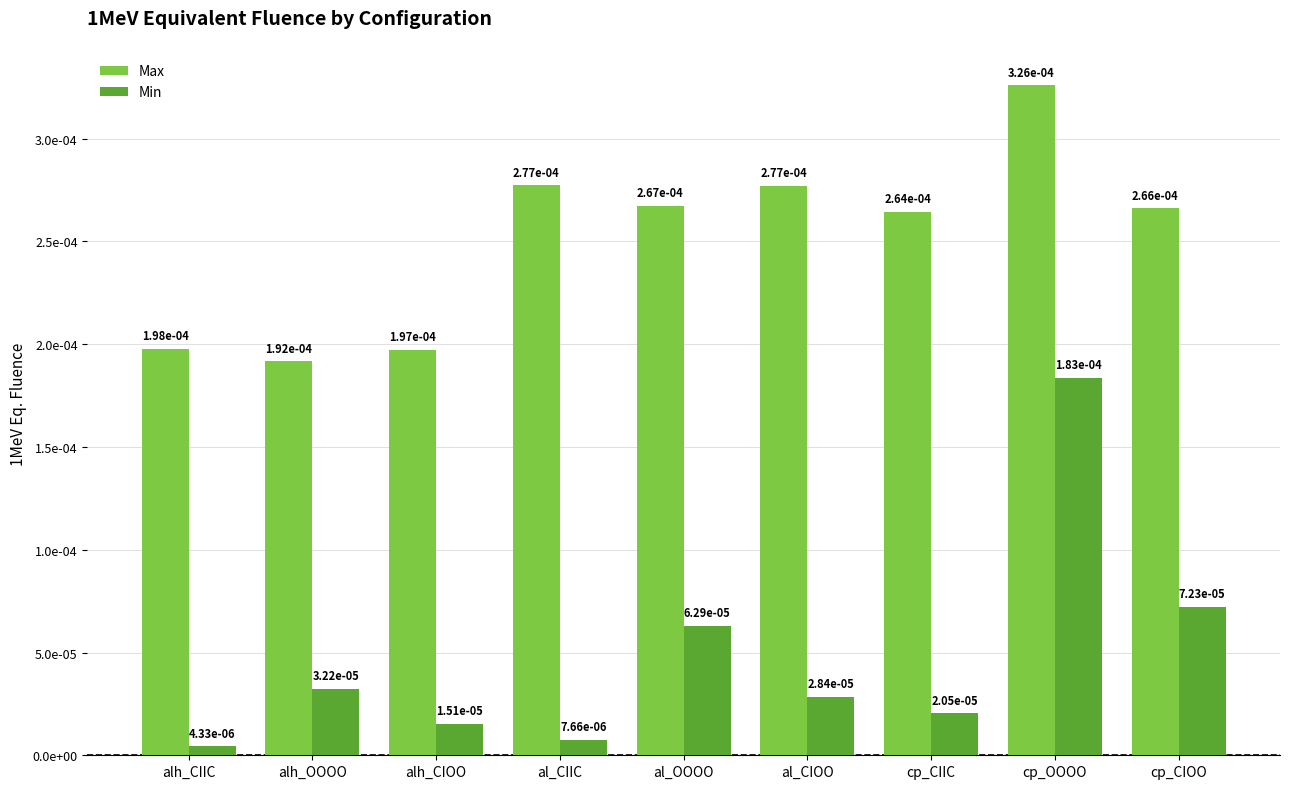

Is the value of Min at cp_CIIC greater than the value of Max at cp_CIOO?

No